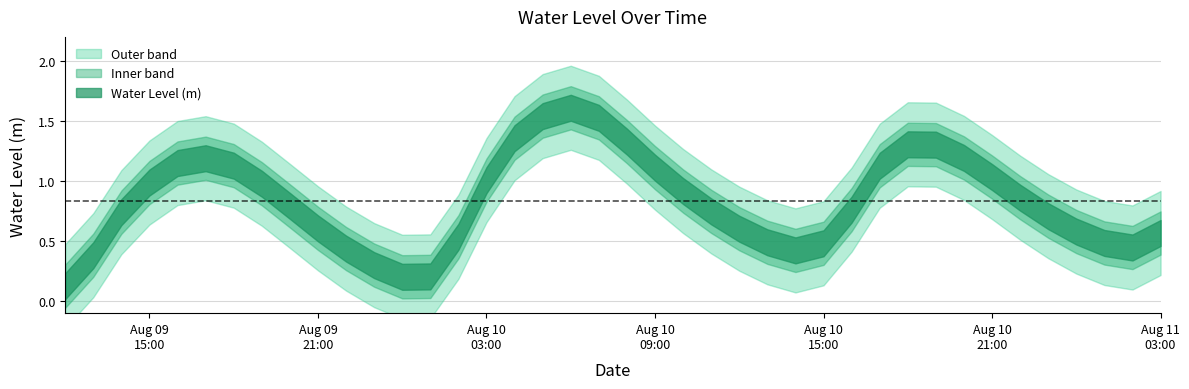

How many interior local valleys (lower than both neighbors) does the data have?

3